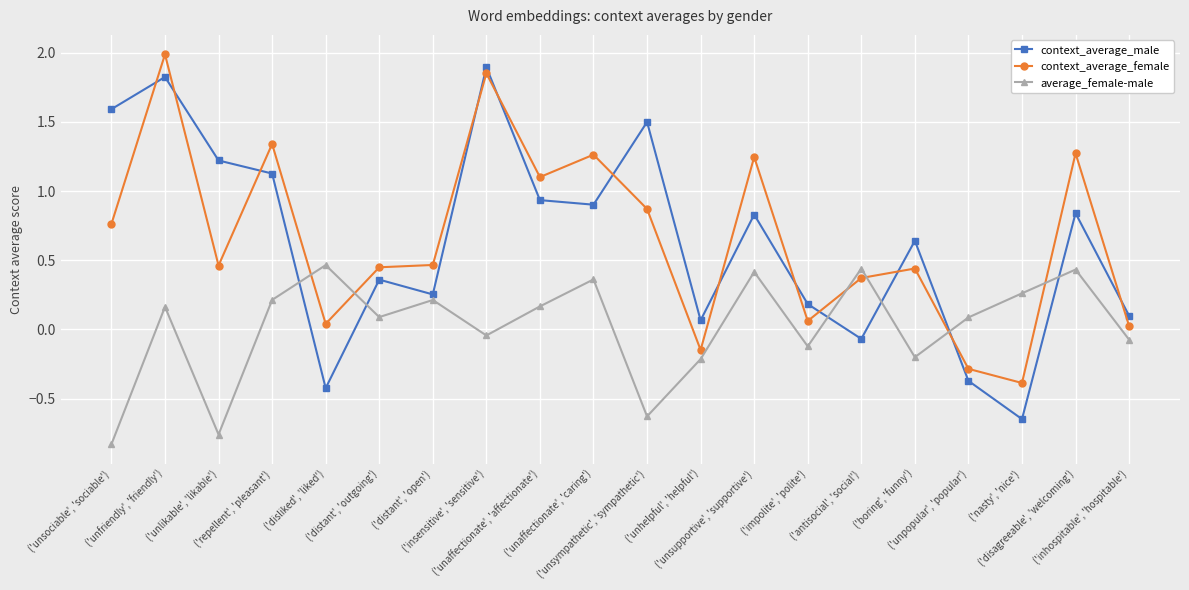

Between which two adjacent categories do context_average_male and average_female-male first intersect?

('repellent', 'pleasant') and ('disliked', 'liked')